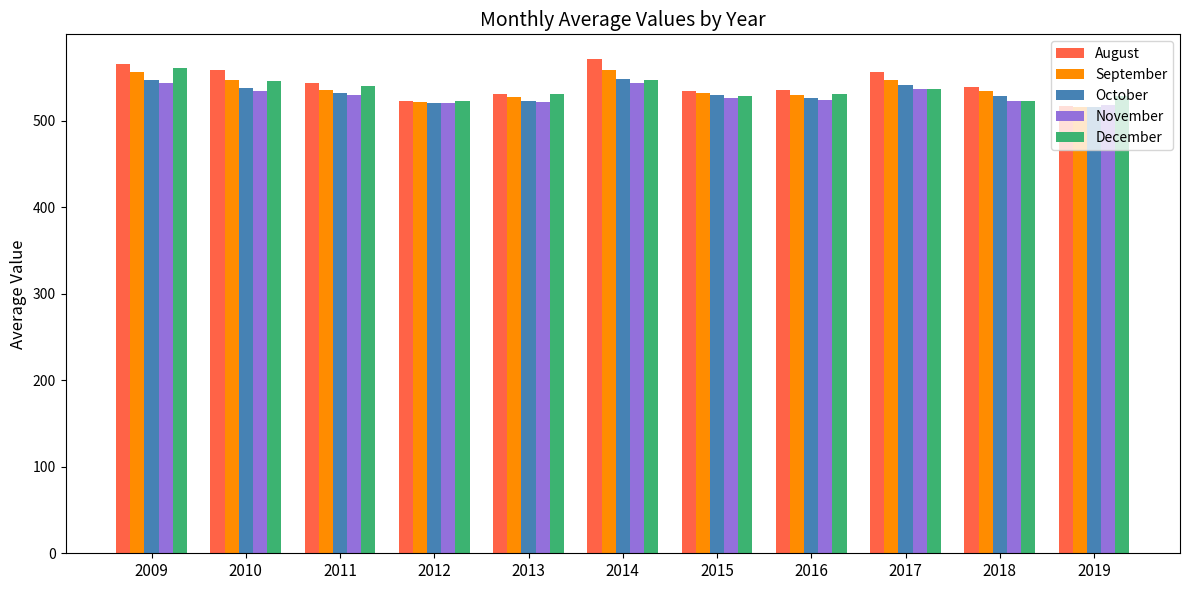

Which series has the largest total across all categories?

August